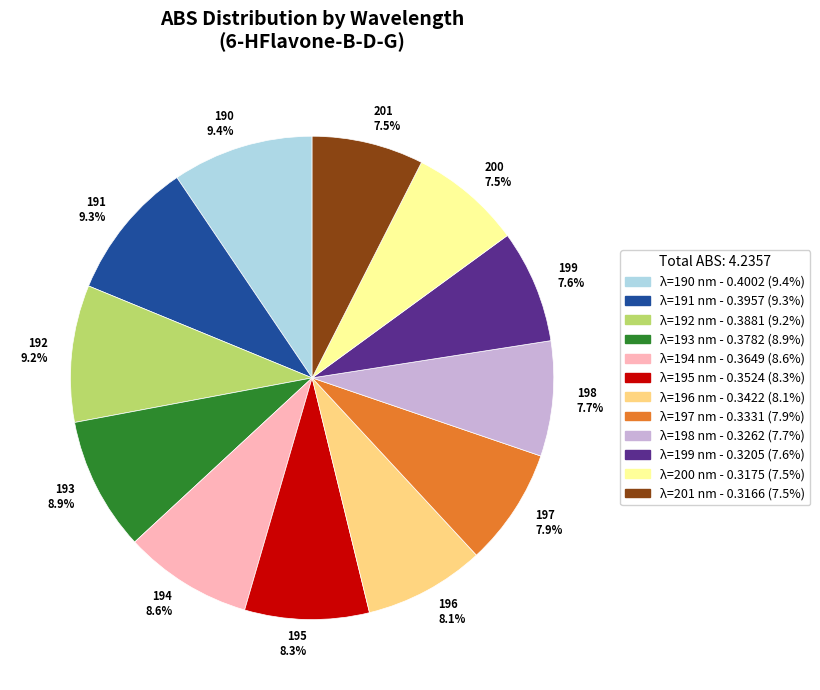

Count the number of slices in the pie.

12